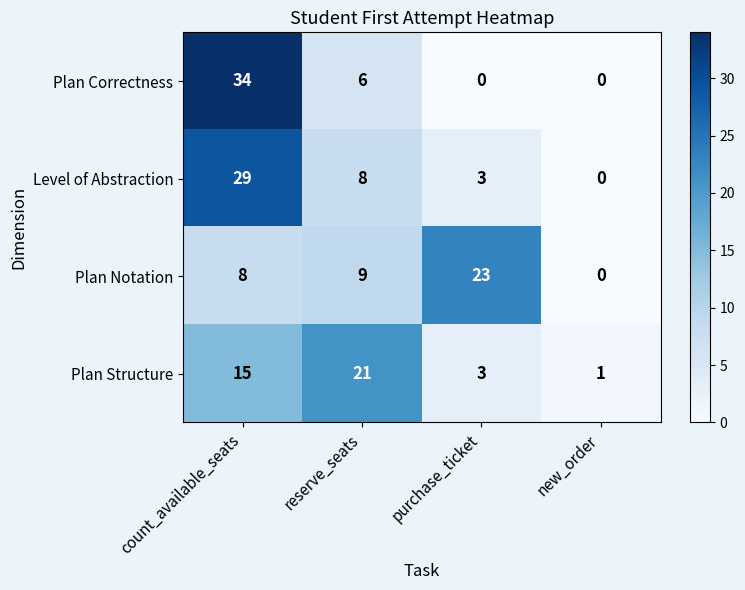

How many Plan Correctness values are between 0 and 34?

4